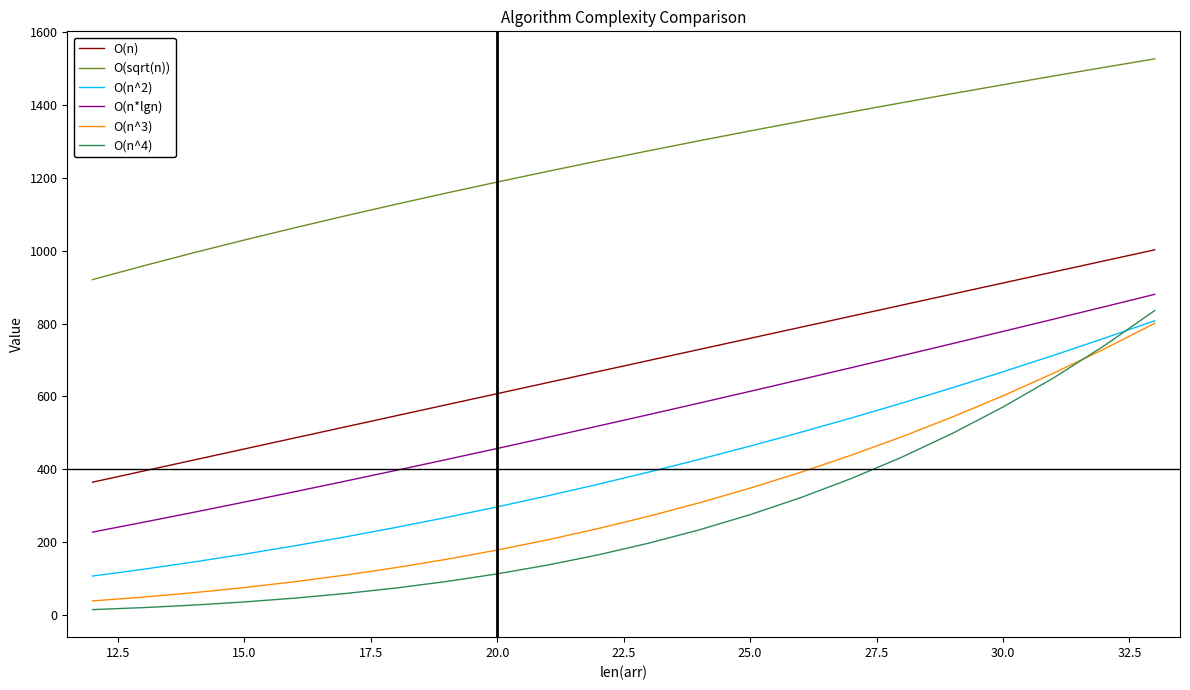

Which series has the largest total across all categories?

O(sqrt(n))